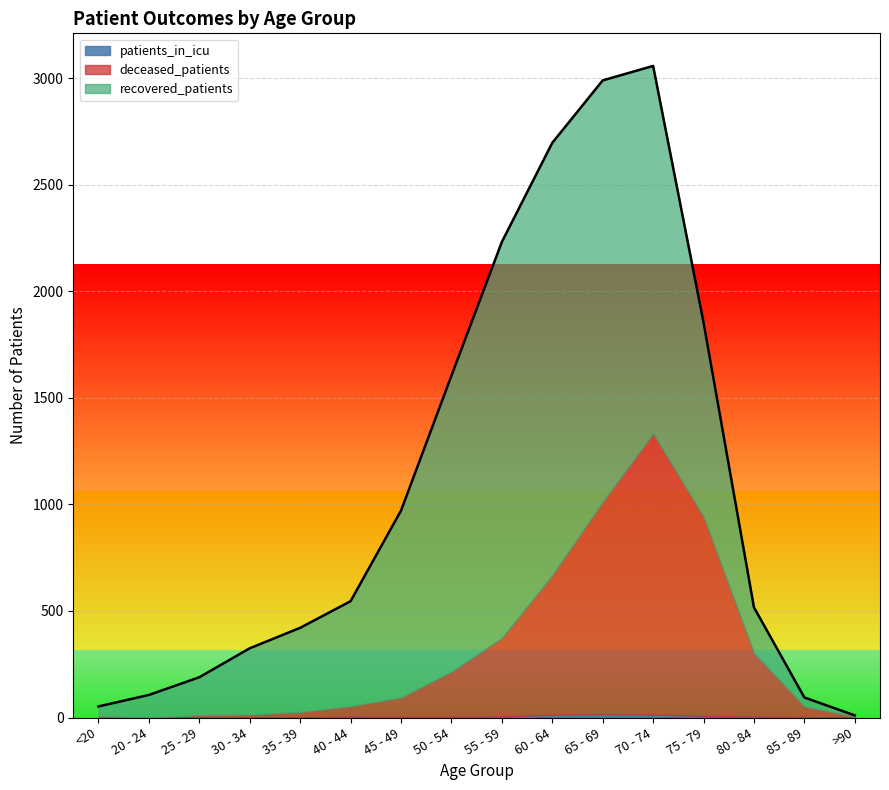

The deceased_patients series shows 48 at 40 - 44. True or false?

True